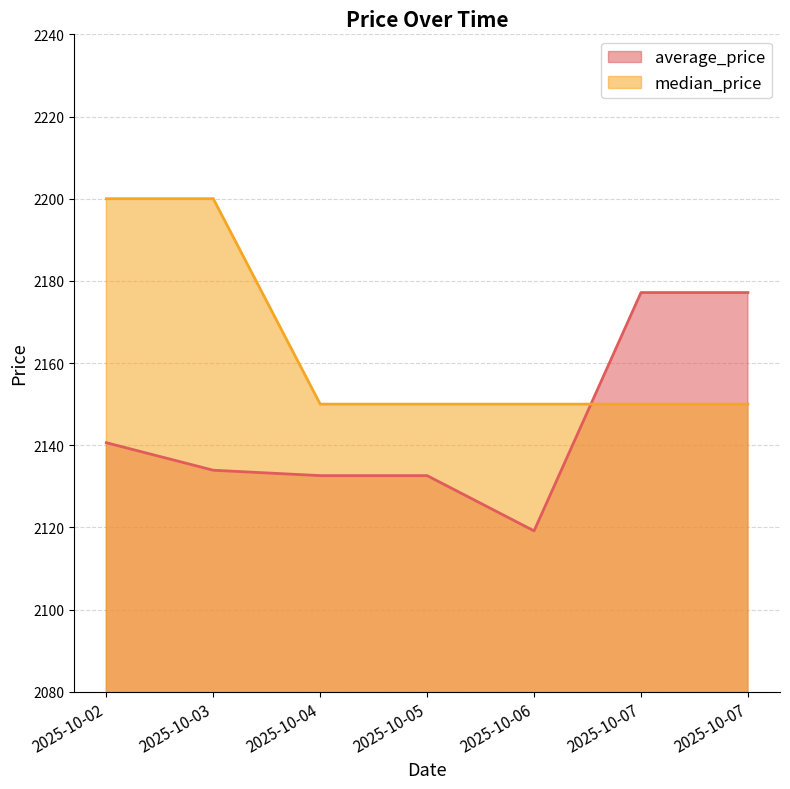

True or false: average_price and median_price cross at least once.

True